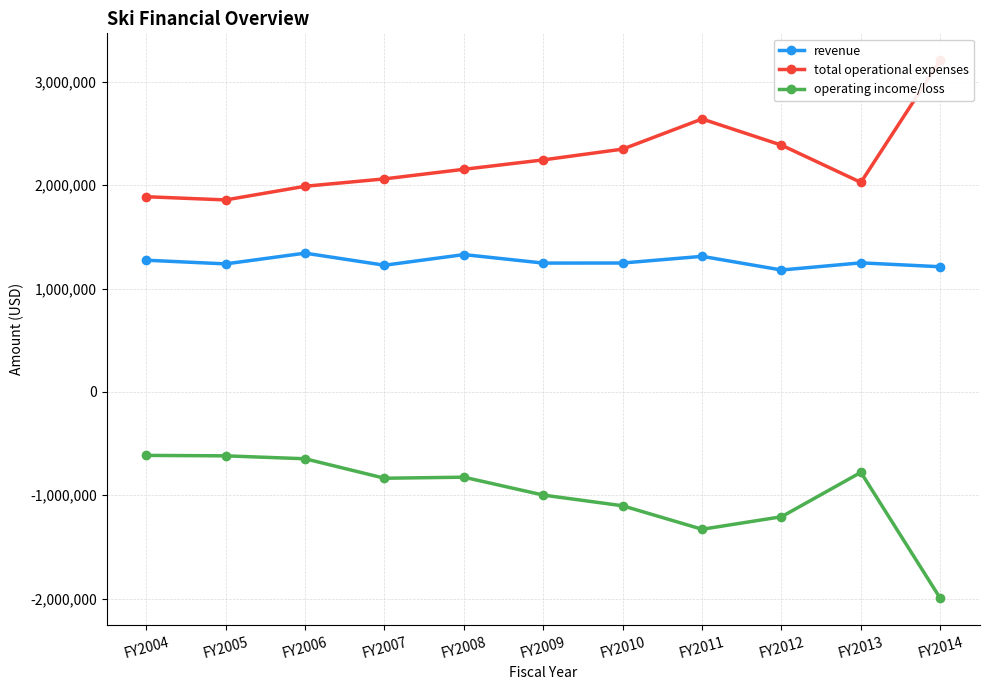

Which label corresponds to the largest value in the chart?

FY2014